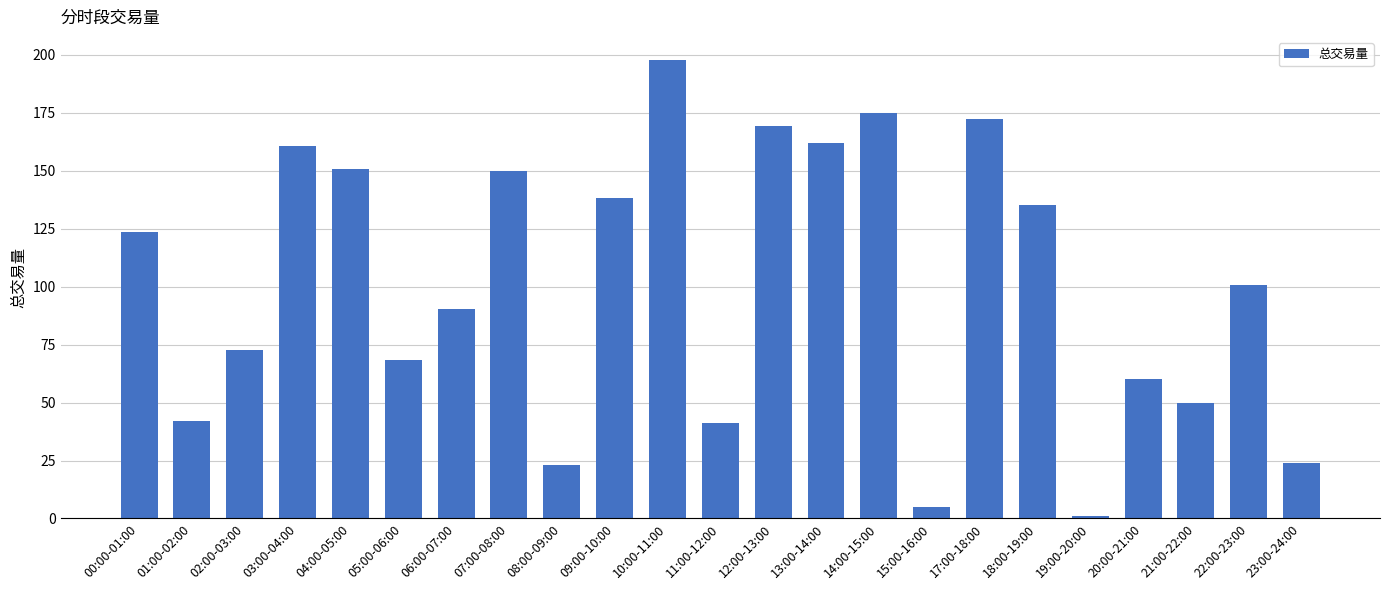

What is the change in value from 18:00-19:00 to 22:00-23:00?

-34.3